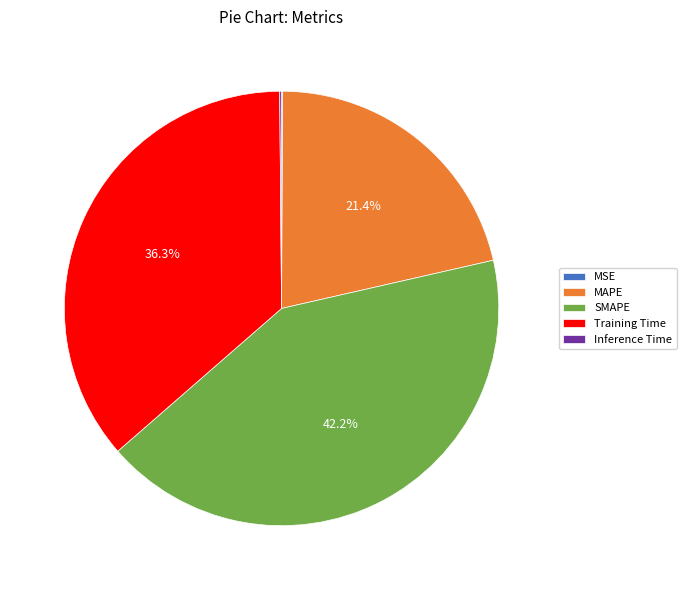

Which slice is the largest?

SMAPE